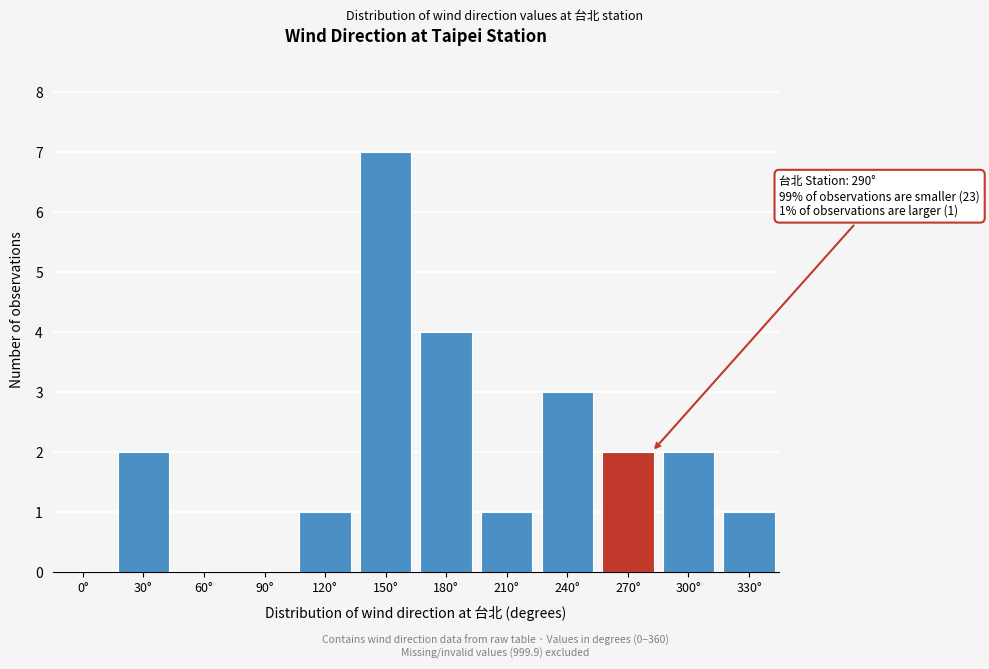

Reading left to right, extract all data points from this chart.

0°=0	30°=2	60°=0	90°=0	120°=1	150°=7	180°=4	210°=1	240°=3	270°=2	300°=2	330°=1